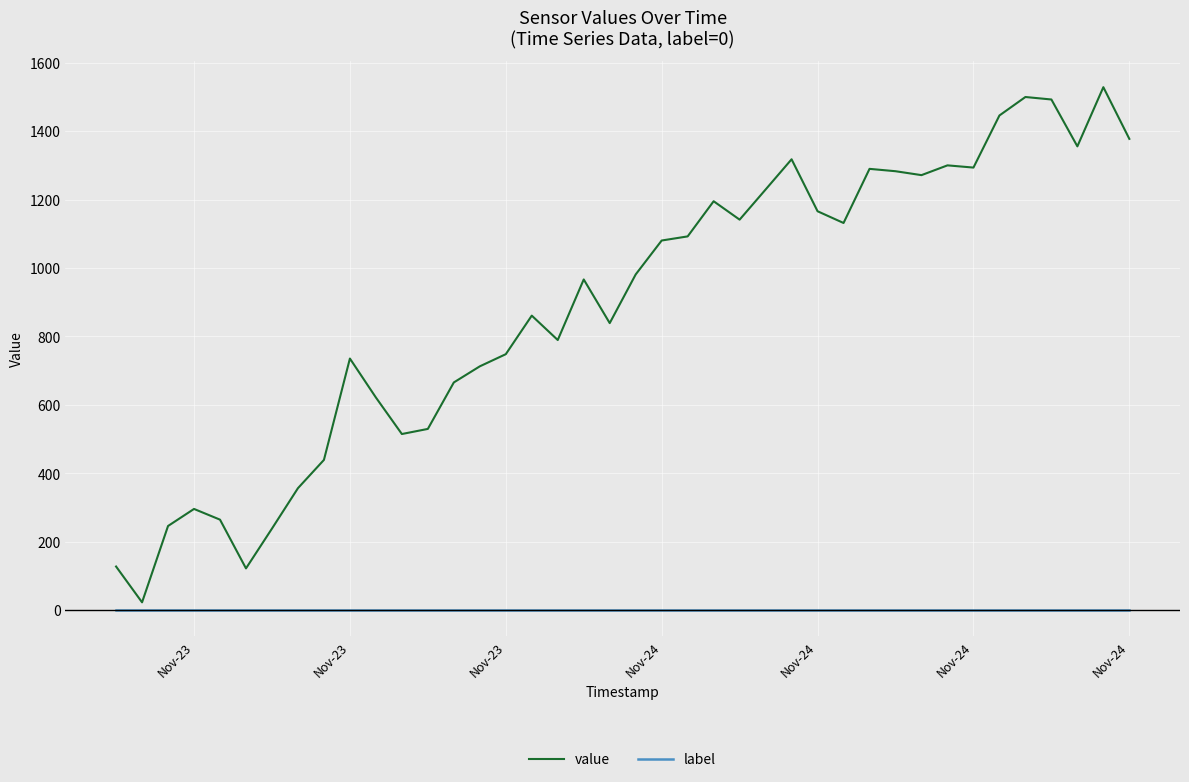

Which series has the widest spread of values?

value